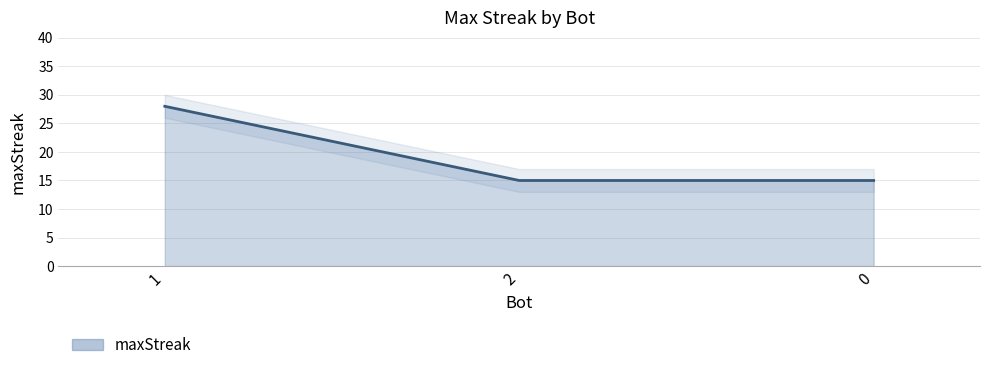

Reading left to right, transcribe all the data shown in this chart.

28	15	15